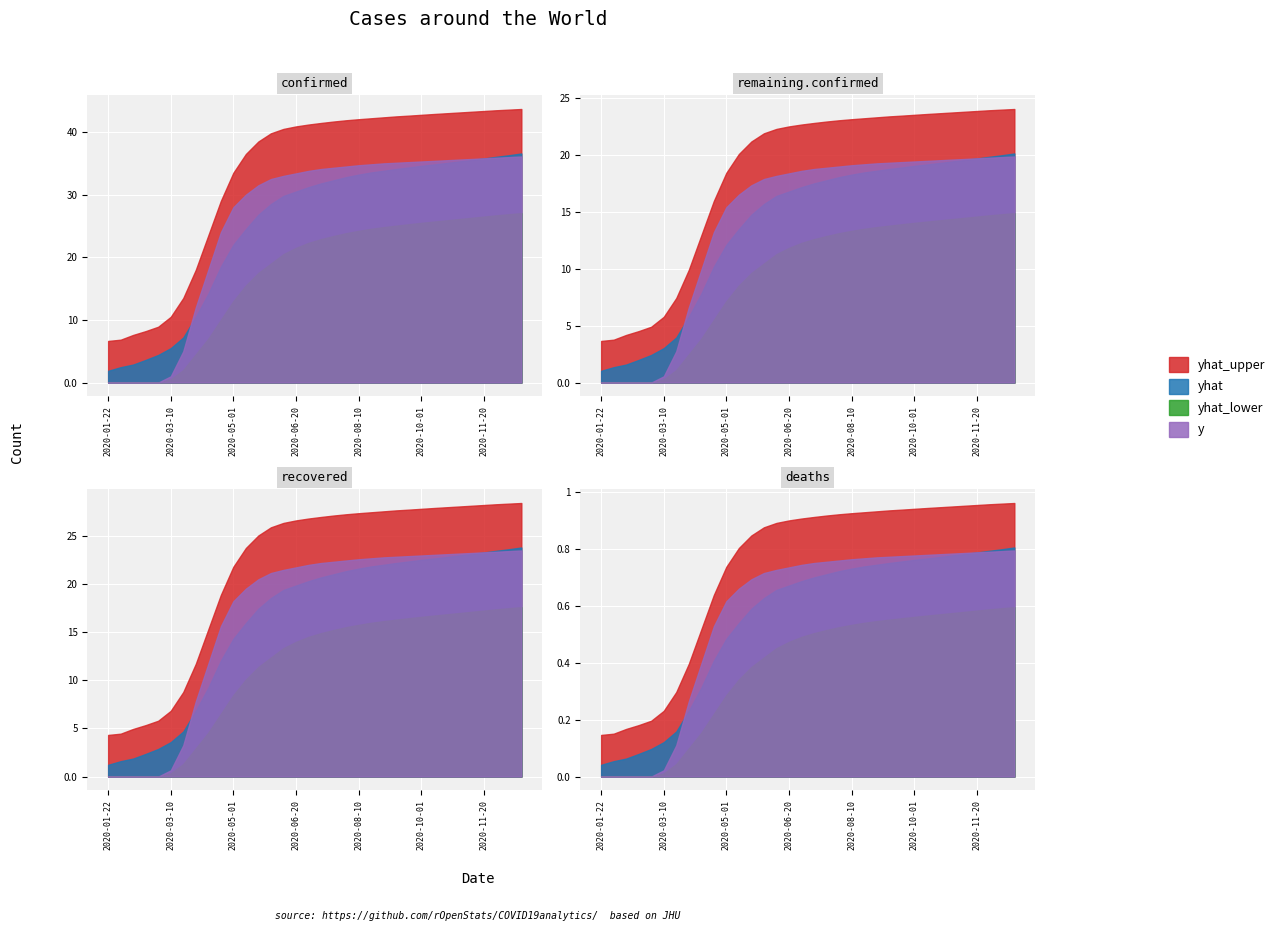

At which category is the sum across all series the highest?

2020-12-20